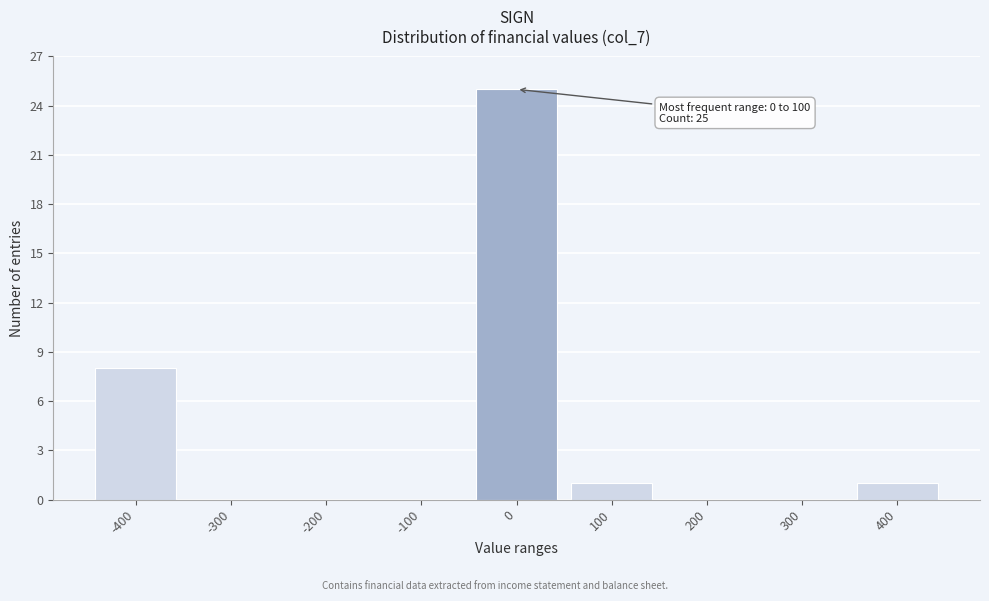

Reading left to right, list all the values displayed in this chart.

-400=8	-300=0	-200=0	-100=0	0=25	100=1	200=0	300=0	400=1